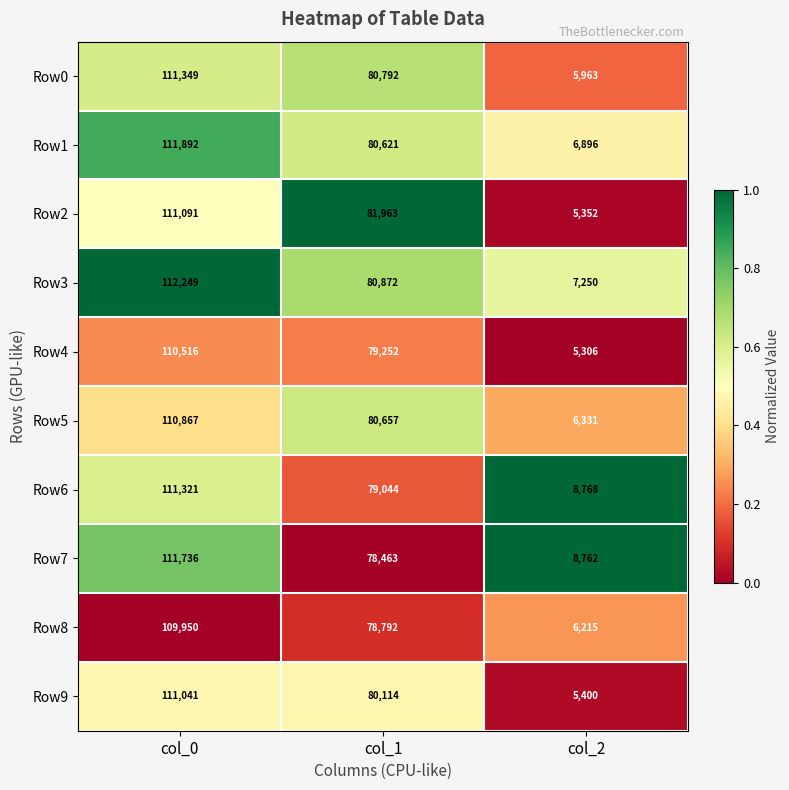

Where is Row5 nearest to the value 58599?

col_1